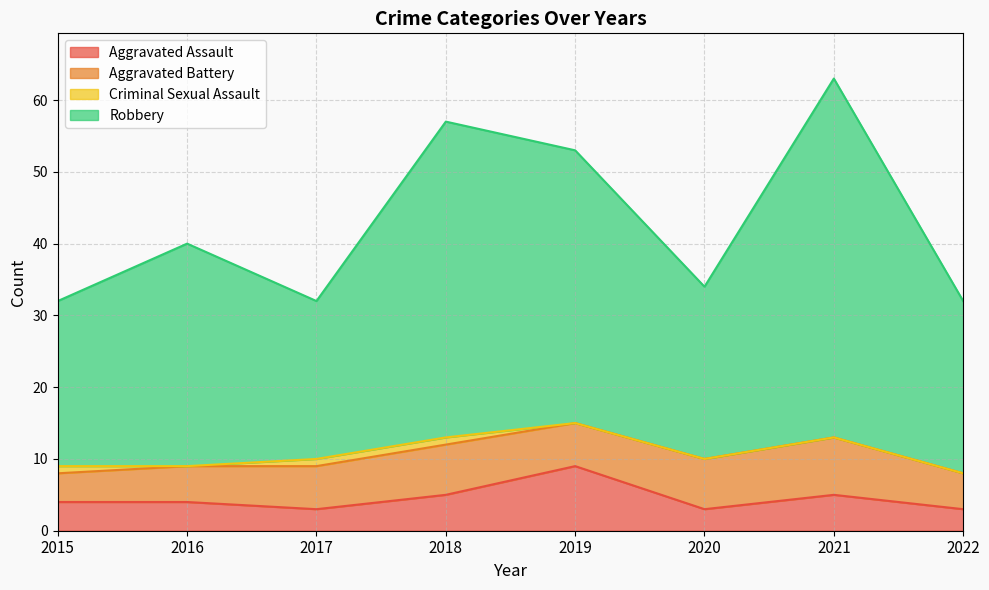

True or false: Robbery and Aggravated Assault intersect in this chart.

False